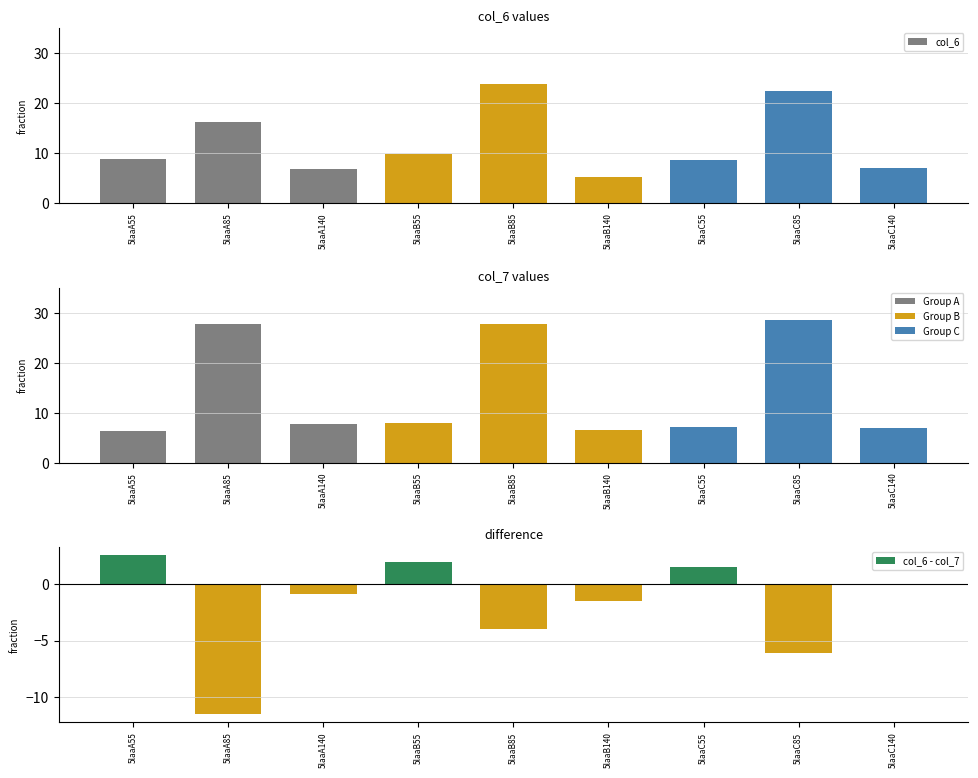

At 5laaA85, list the series in order from smallest to largest.

col_6 - col_7, col_6, col_7